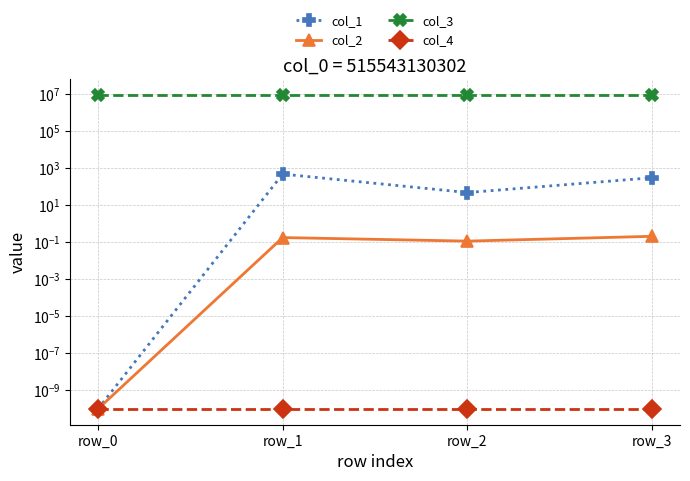

The value of col_2 at row_2 is 0.1. True or false?

True